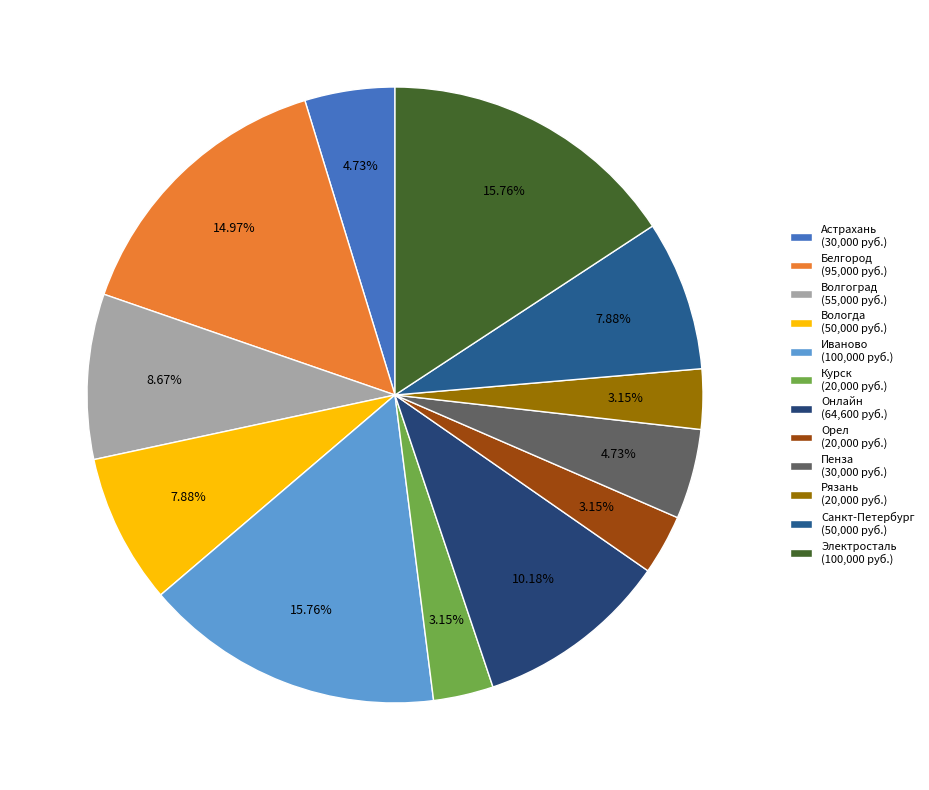

To the nearest percent, what portion does Вологда represent?

8%